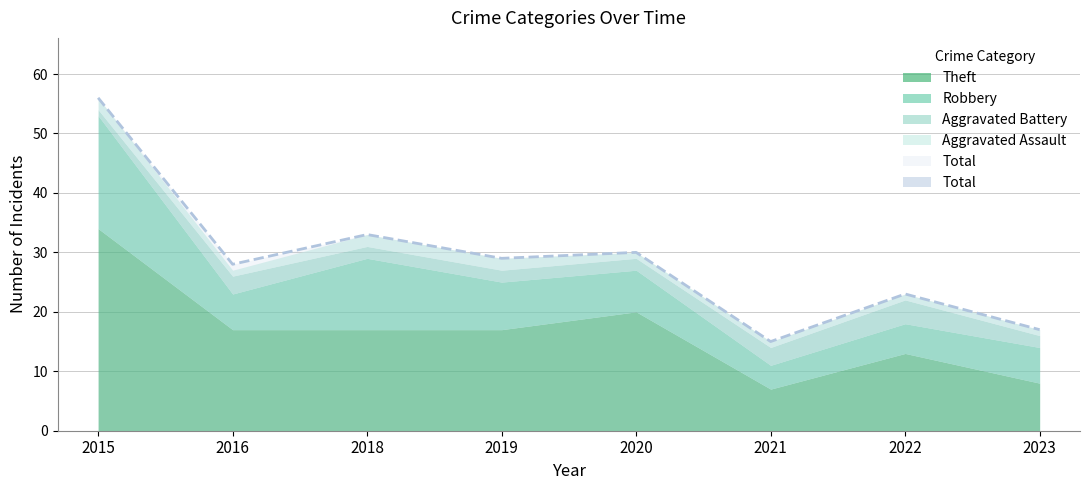

What is the spread (max minus min) of values at 2022?

22